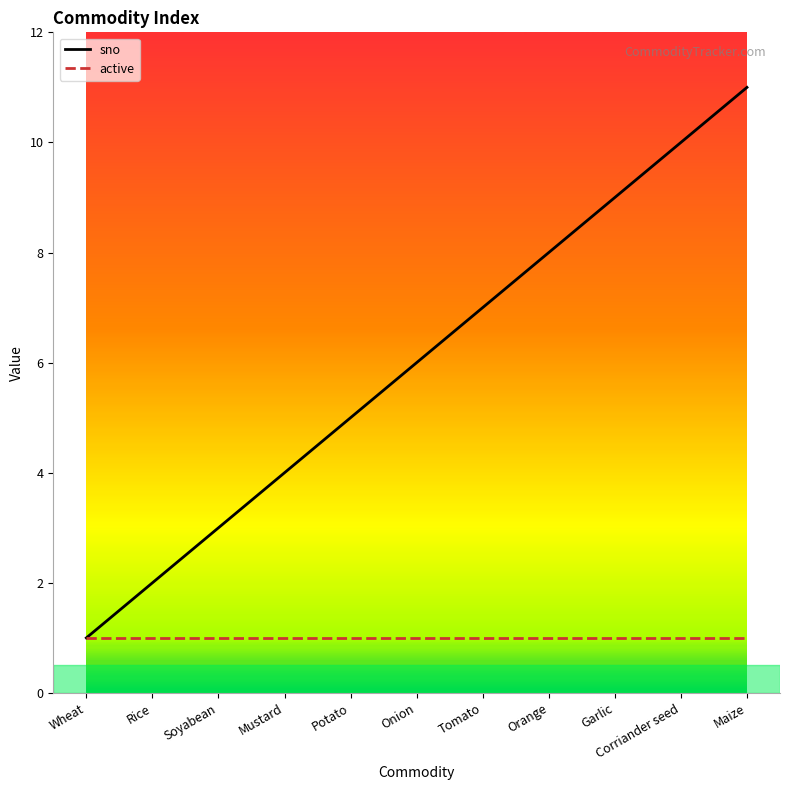

True or false: sno has more than 2 points higher than both neighbors.

False